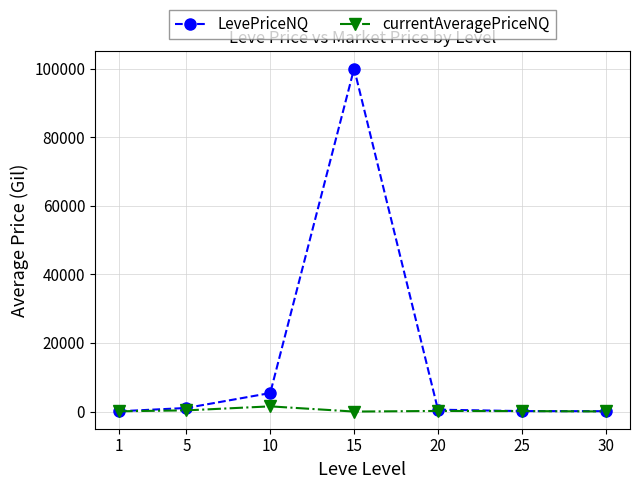

How many values in the currentAveragePriceNQ series exceed 138?

4